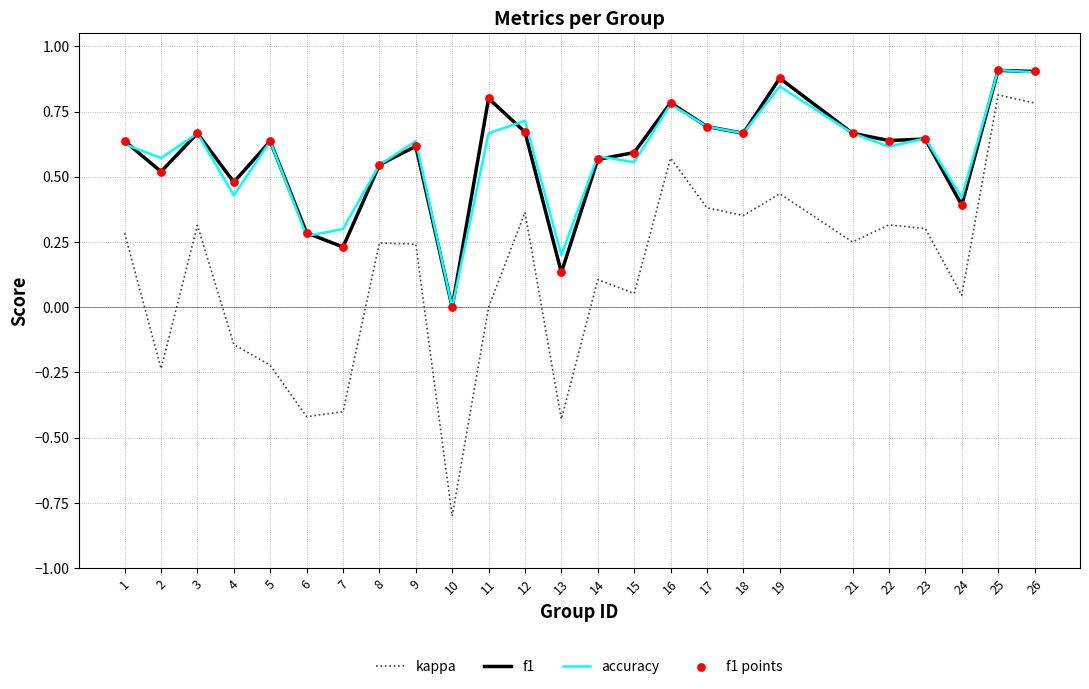

What is the lowest value of the kappa series?

-0.8